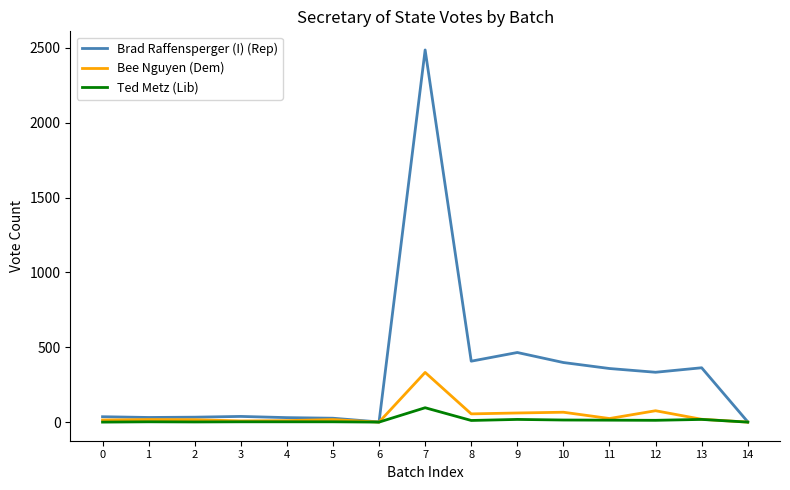

Does the chart have visible grid lines?

No